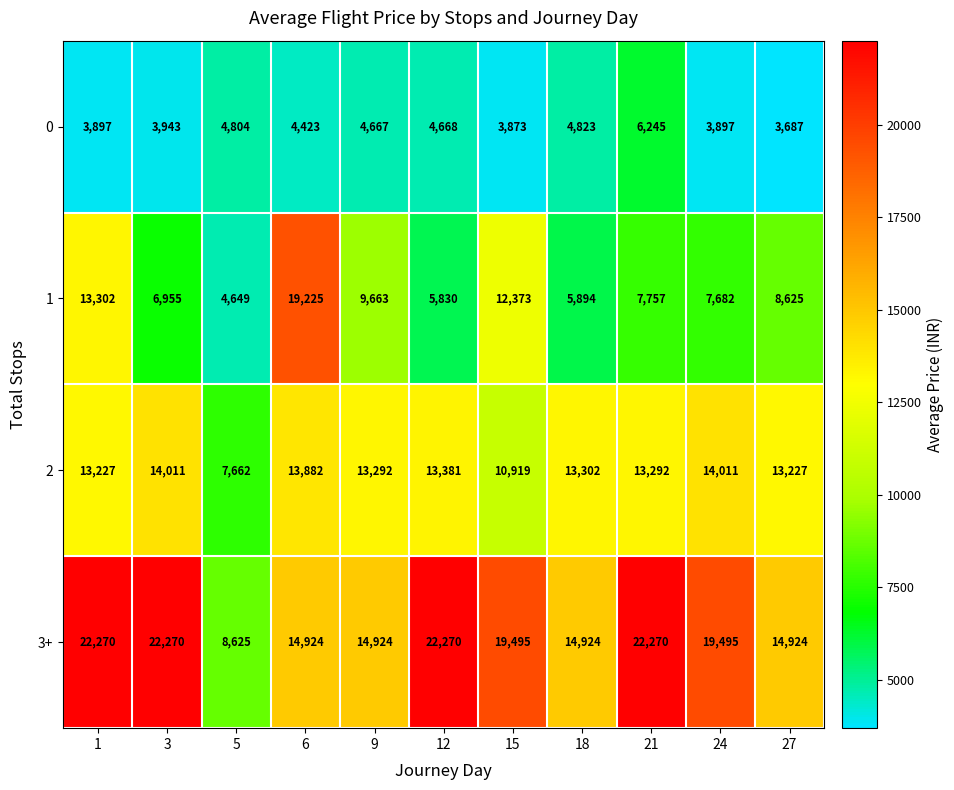

Is it true that 2 equals 7784 at 3?

False